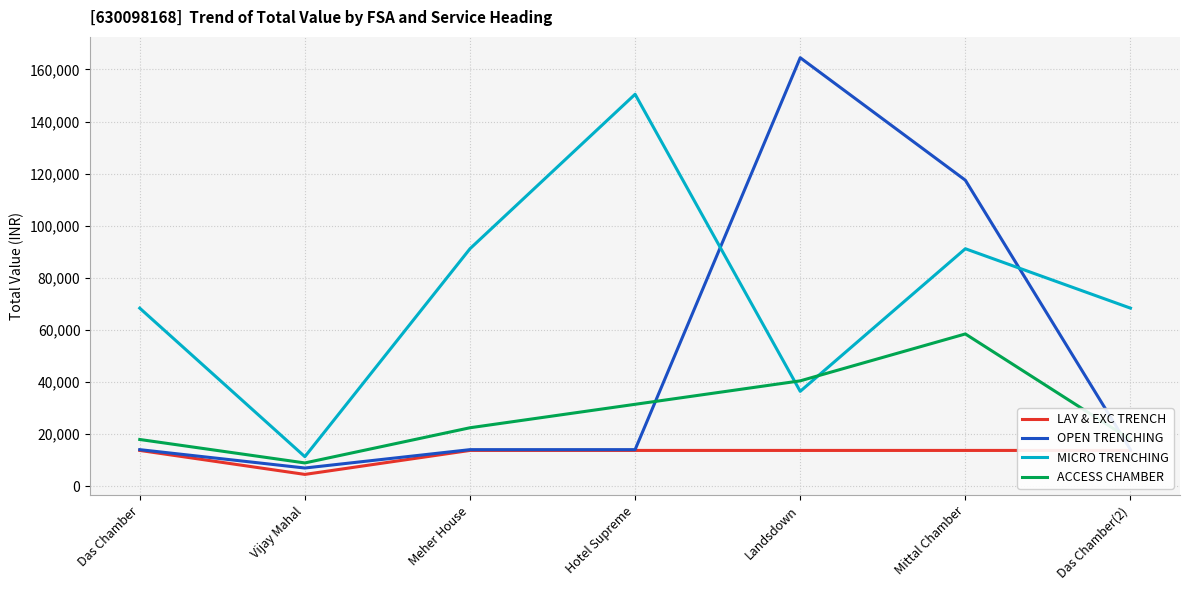

List the series in order of their peak value, lowest first.

LAY & EXC TRENCH, ACCESS CHAMBER, MICRO TRENCHING, OPEN TRENCHING